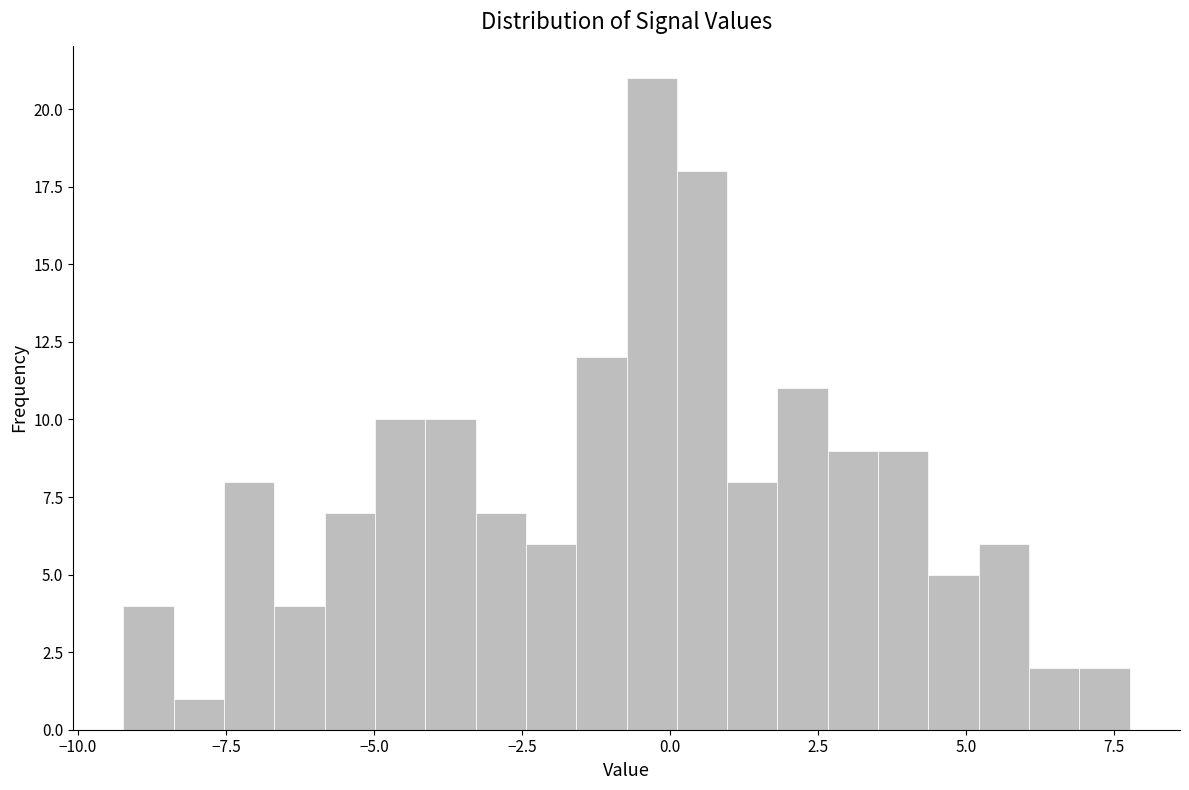

Around what value on the x-axis is the tallest bar? Give the approximate position of its centre, as read against the axis.

-0.5